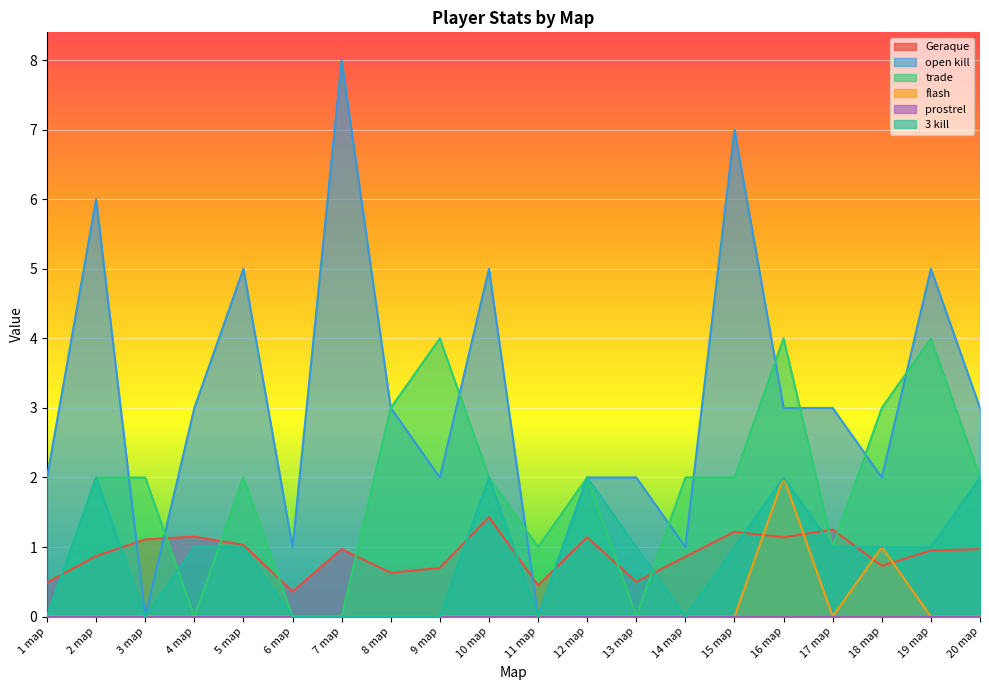

In open kill, how many points are higher than both neighbors (excluding endpoints)?

6